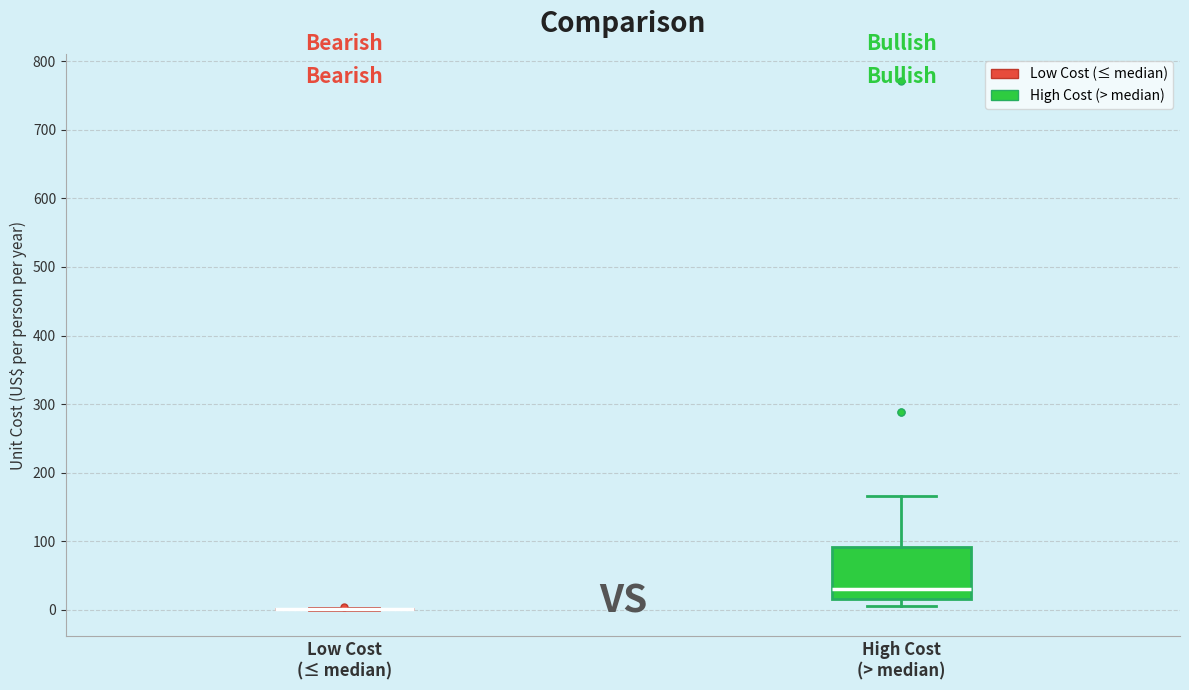

Reading left to right, read every box against the y-axis: the position of its median line, the range the box covers, and the ends of its whiskers. The values are not printed on the chart, so give them approximately, as read against the axis.

Low Cost (≤ median): box collapsed to a line at 0, whiskers 0 to 0
High Cost (> median): median 30, box 20 to 90, whiskers 10 to 170